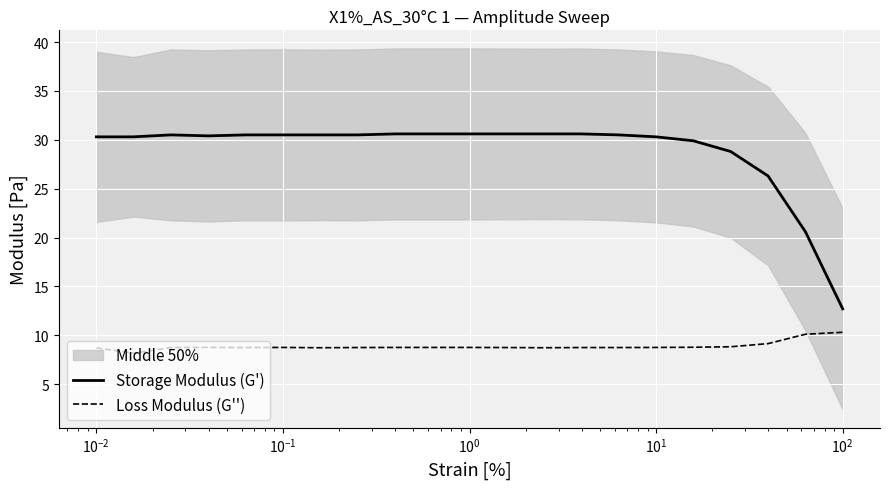

What is the sum of all Loss Modulus (G'') values?

186.4